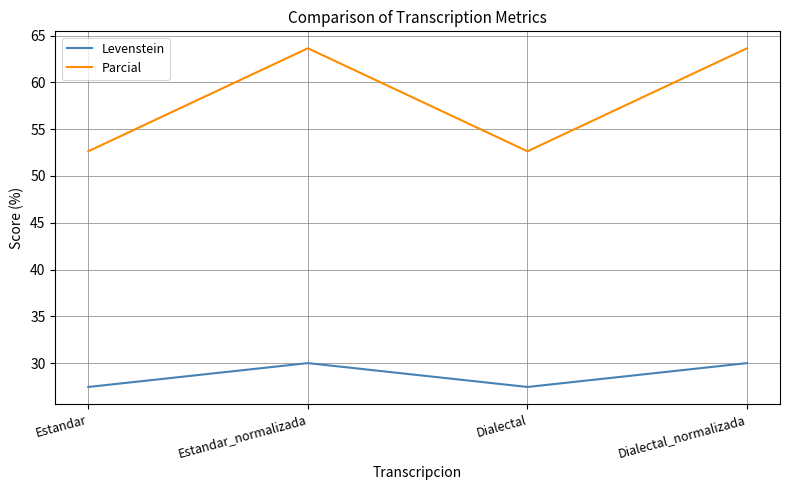

What is the difference between the Parcial values at Dialectal_normalizada and Dialectal?

11.0